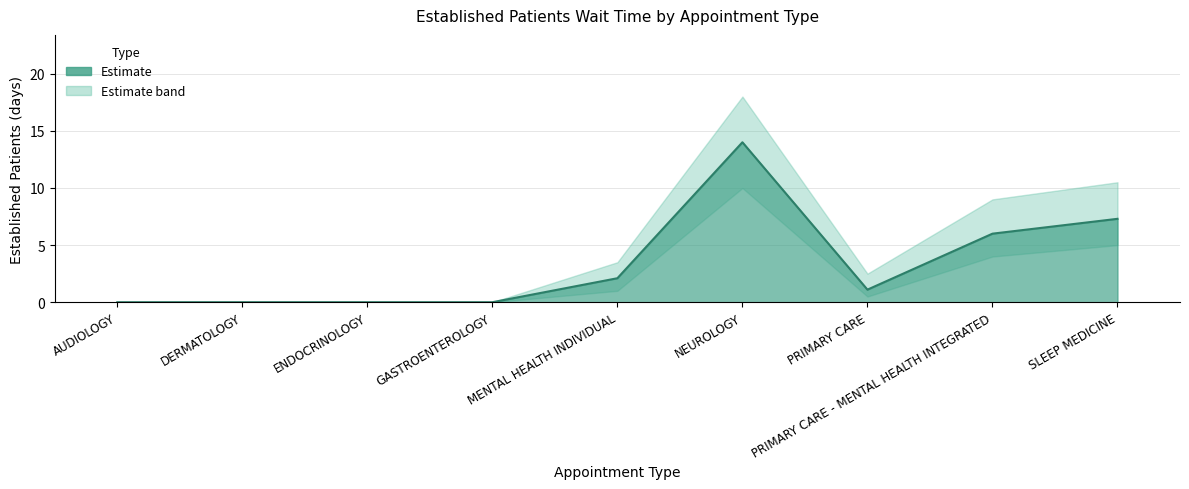

How many positive values are there?

5